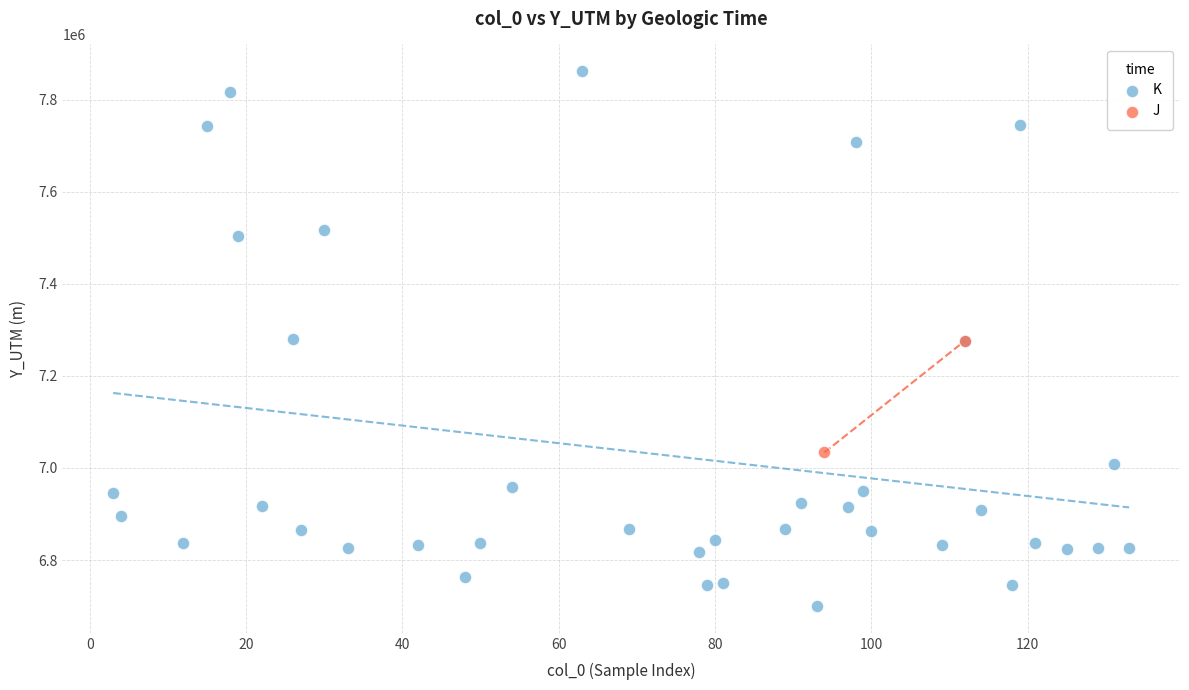

What are all the series names shown in the legend?

K, J